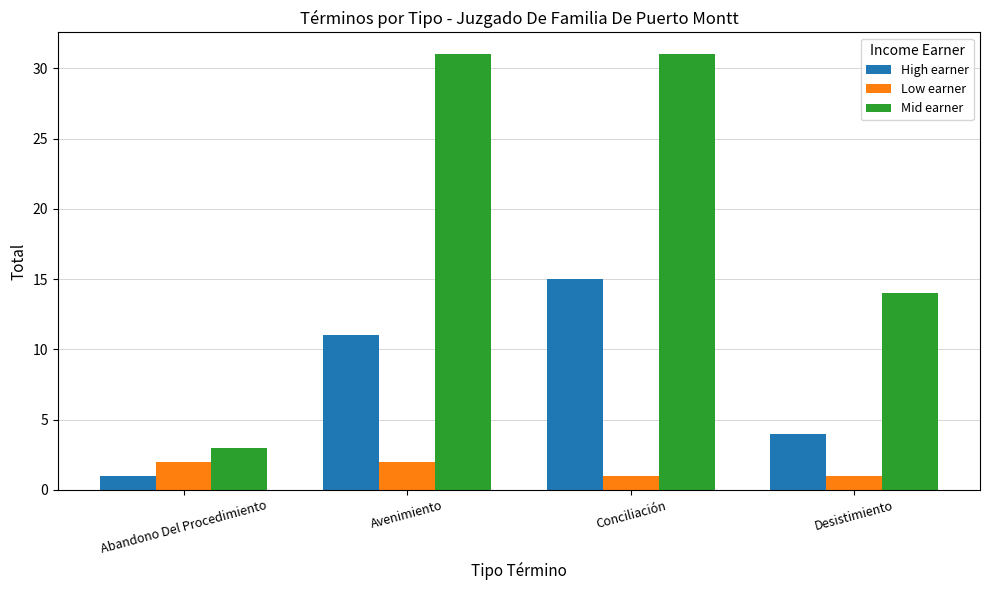

Does the chart contain any negative values?

No